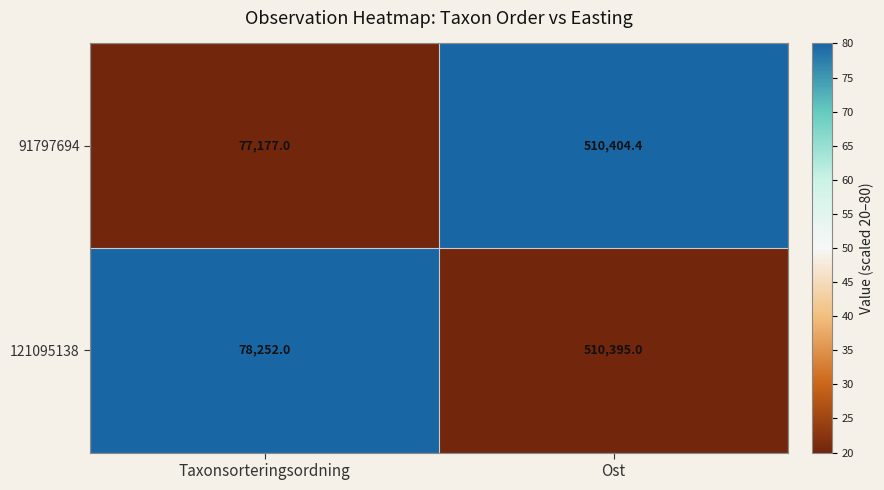

At Ost, list the series in order from largest to smallest.

91797694, 121095138